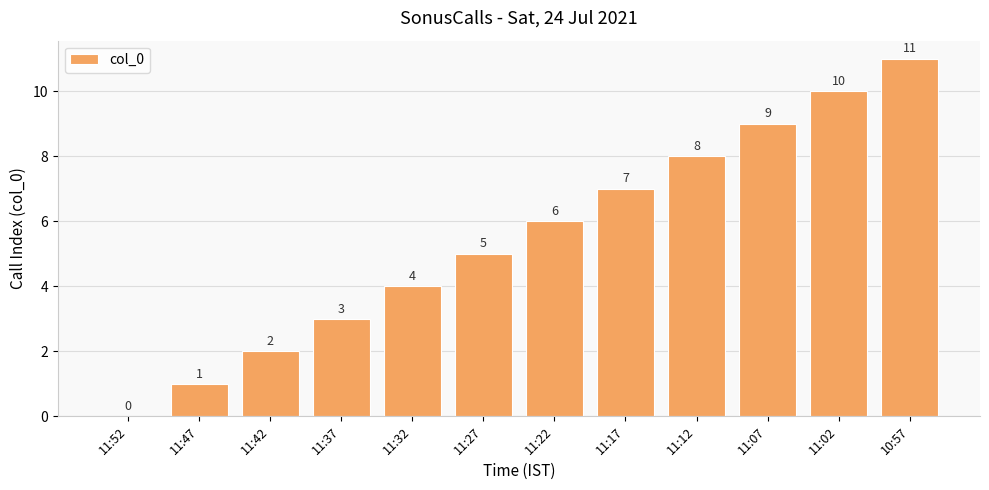

What is the maximum value shown in the chart?

11